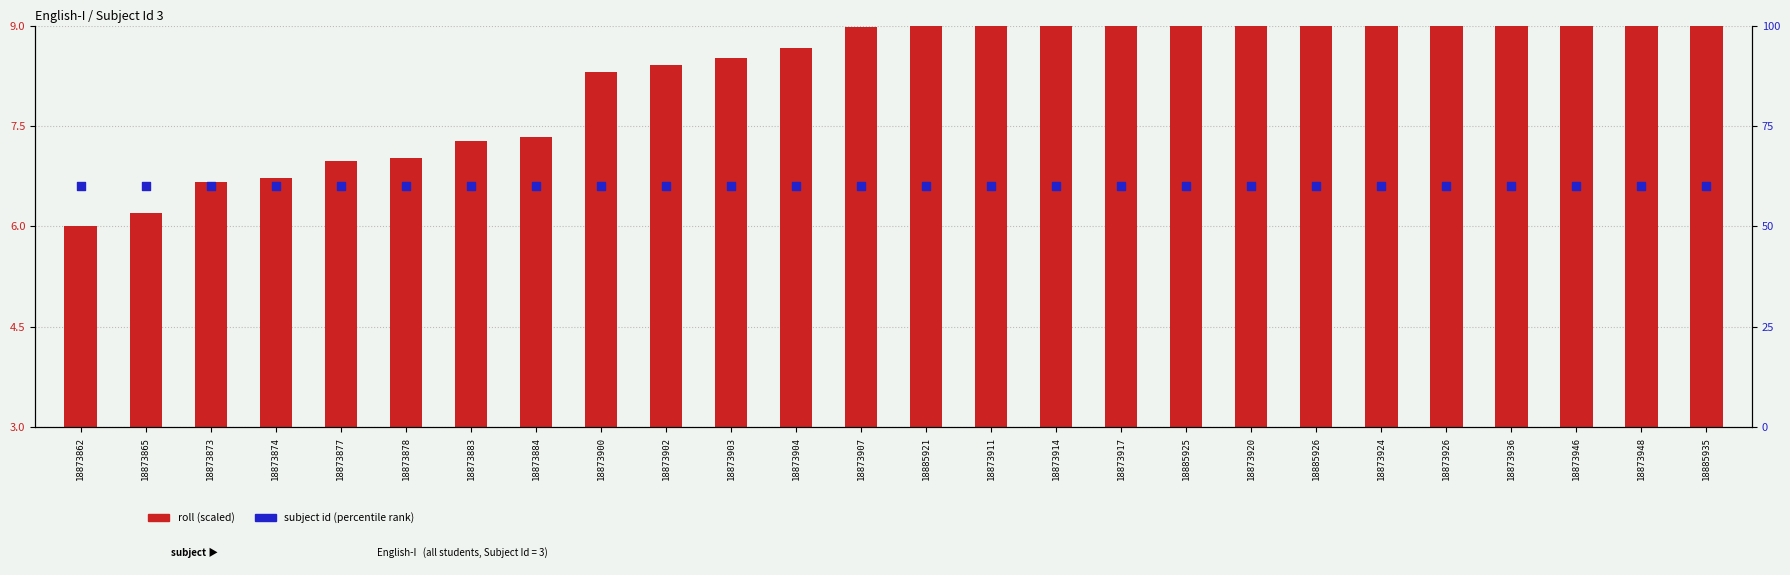

Which series has the largest Y range (max minus min)?

roll (scaled)